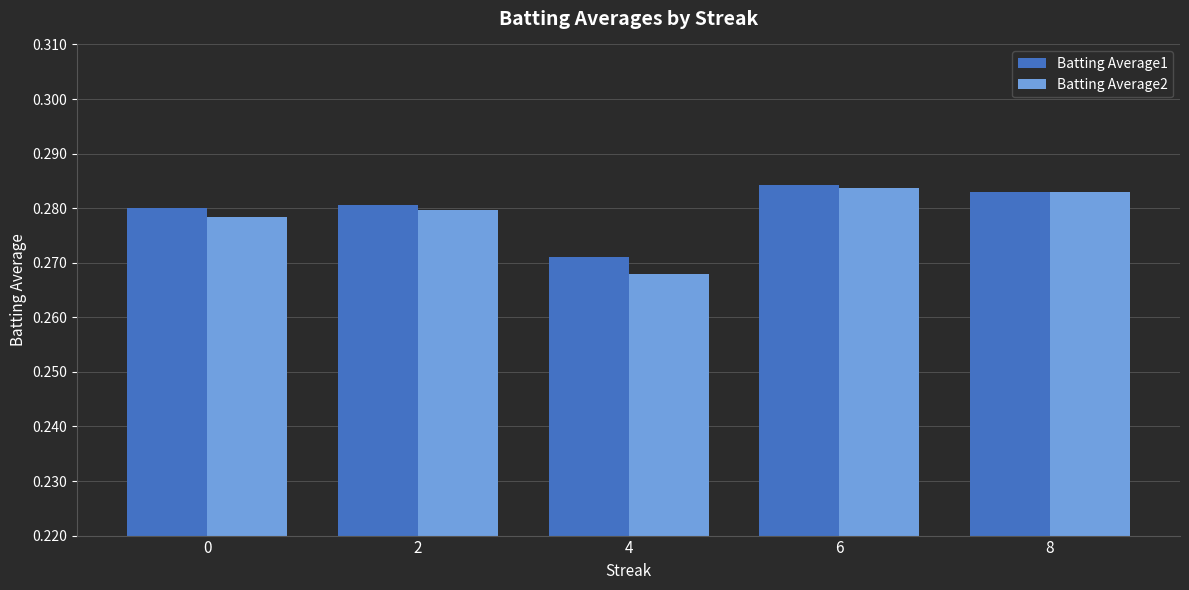

Which series changed the most between 2 and 4?

Batting Average2